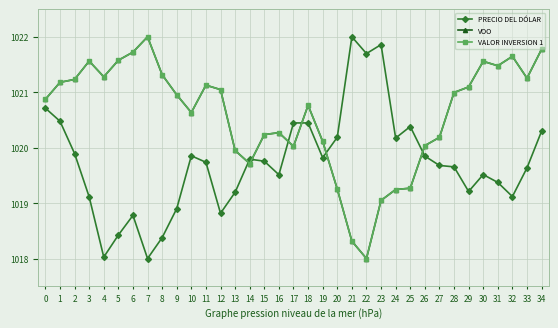

What is the sum of all VOO values?

35720.7